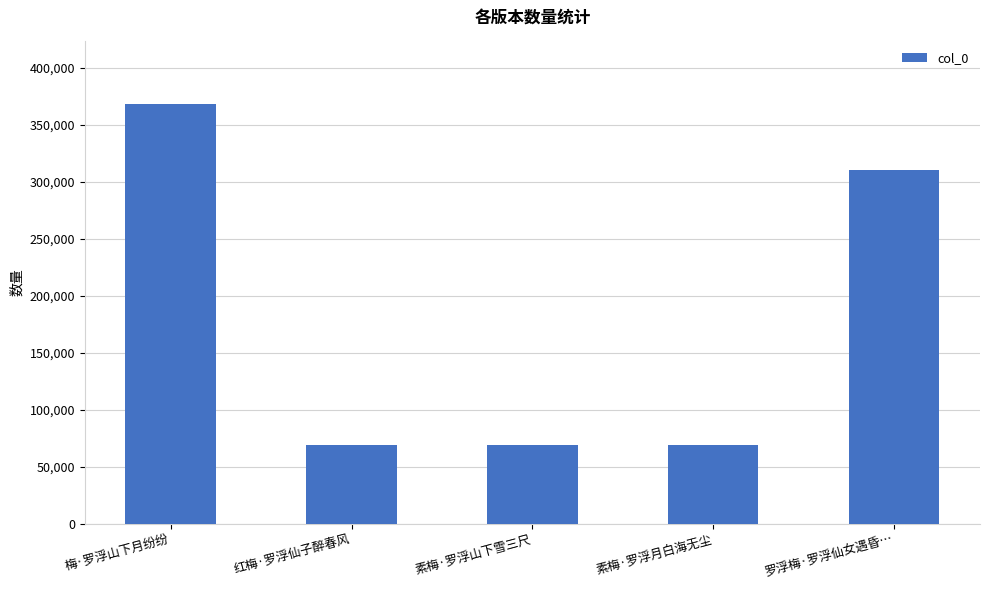

What is the sum of the values at 素梅·罗浮月白海无尘 and 素梅·罗浮山下雪三尺?

137215